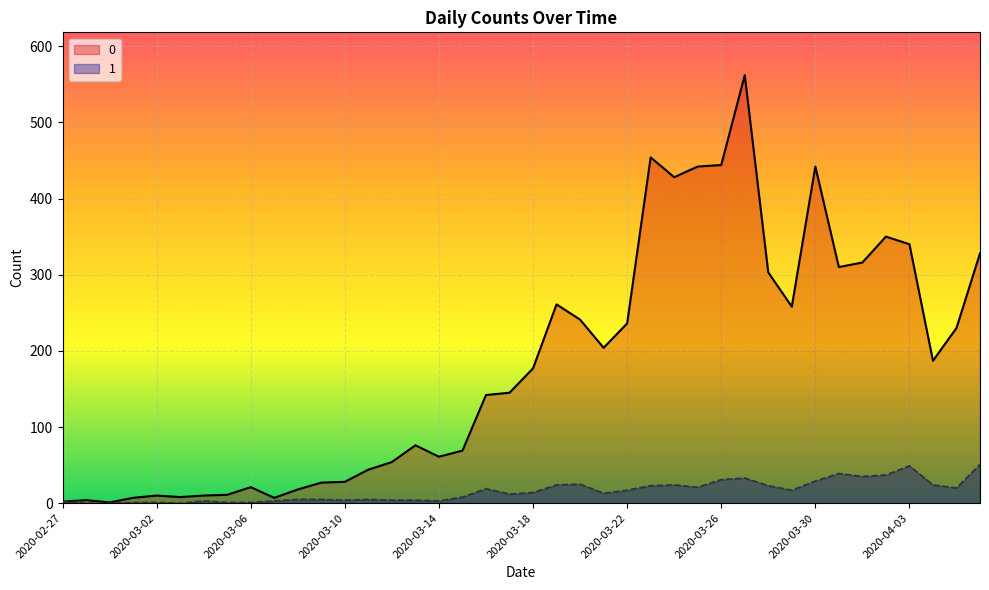

At how many categories does at least one series exceed 43?

27